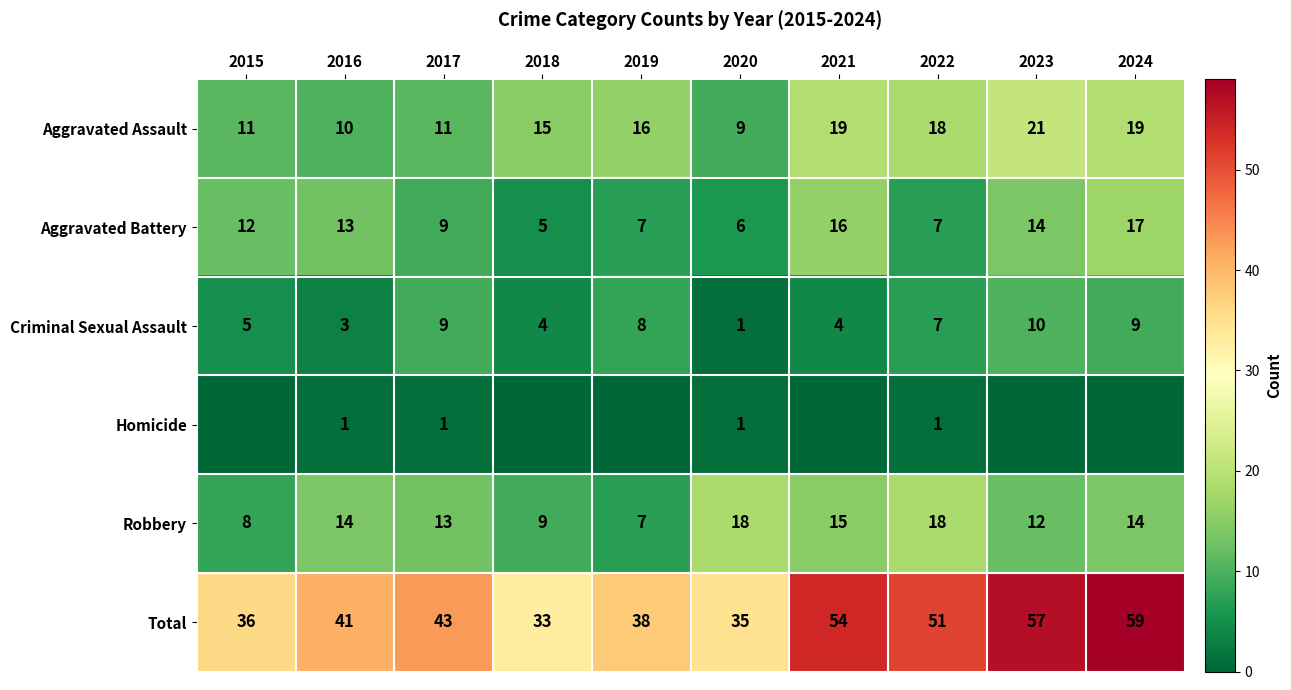

Count the number of categories in the chart.

10